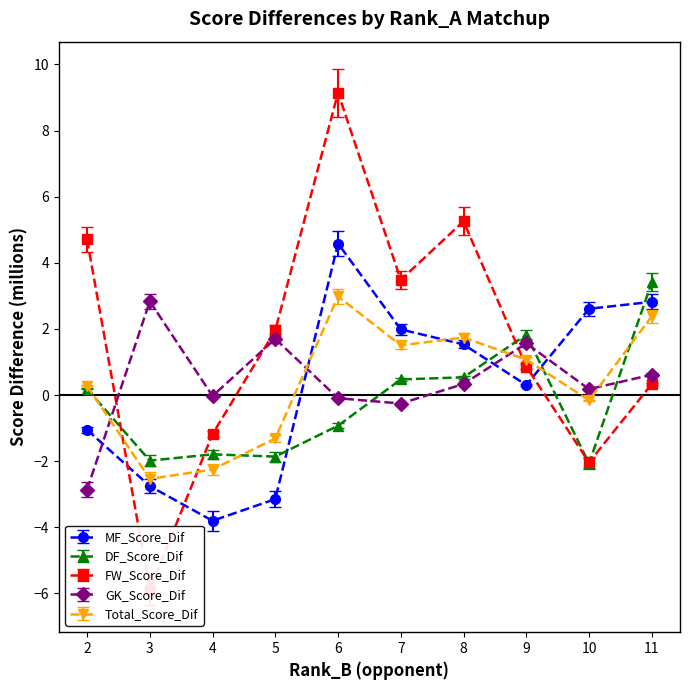

What is the difference between the highest and lowest values at 4?

3.8